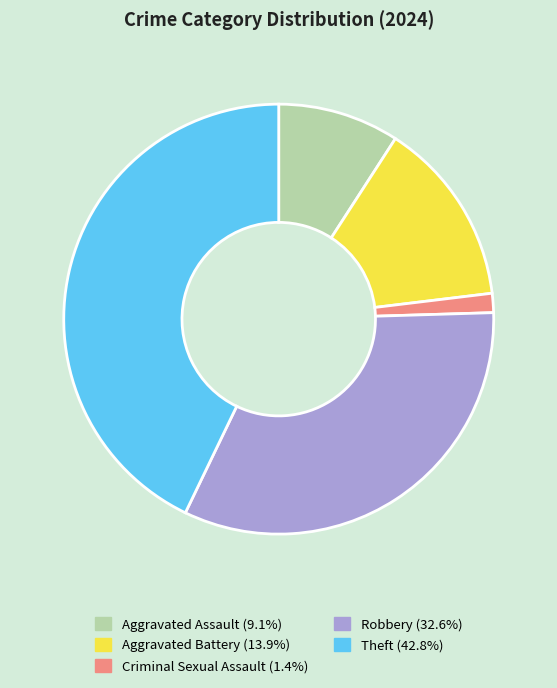

Rank the categories by value from highest to lowest.

Theft, Robbery, Aggravated Battery, Aggravated Assault, Criminal Sexual Assault